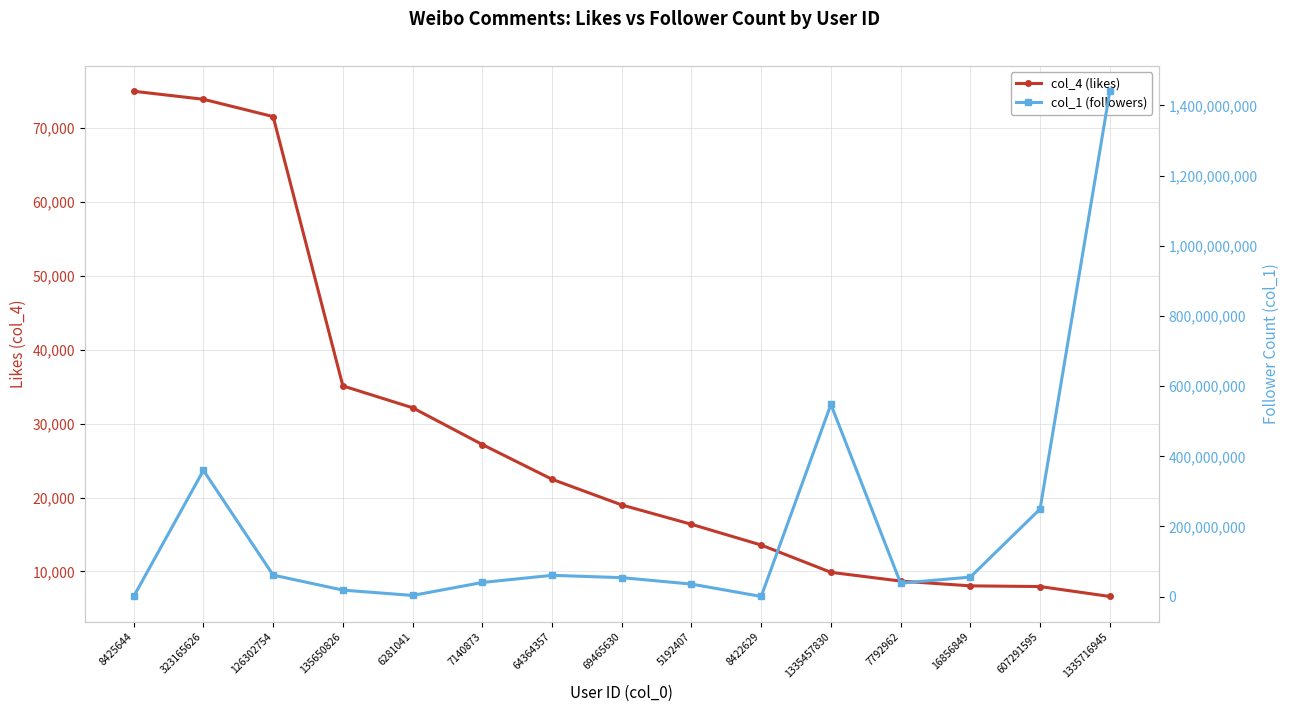

What is the value of the col_1 (followers) point at the 15th from the left?

1440281114